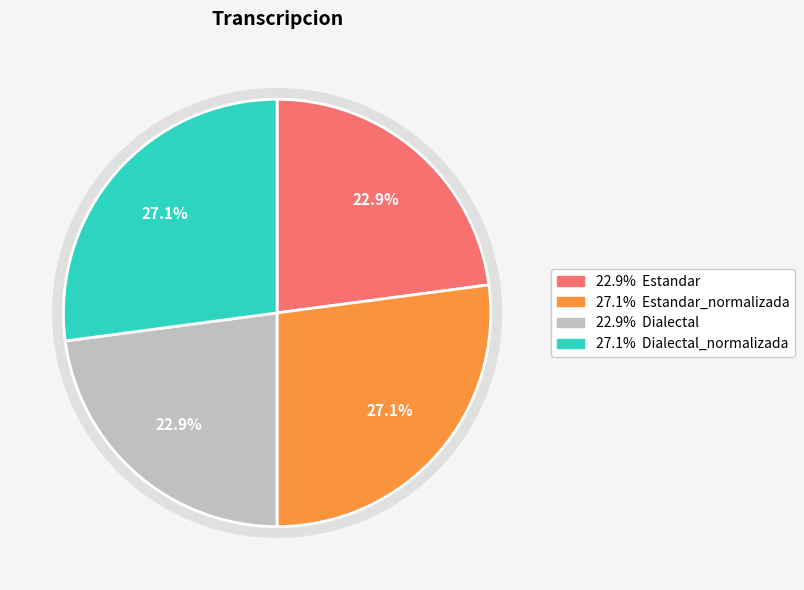

Which category has the smallest portion of the pie?

Estandar